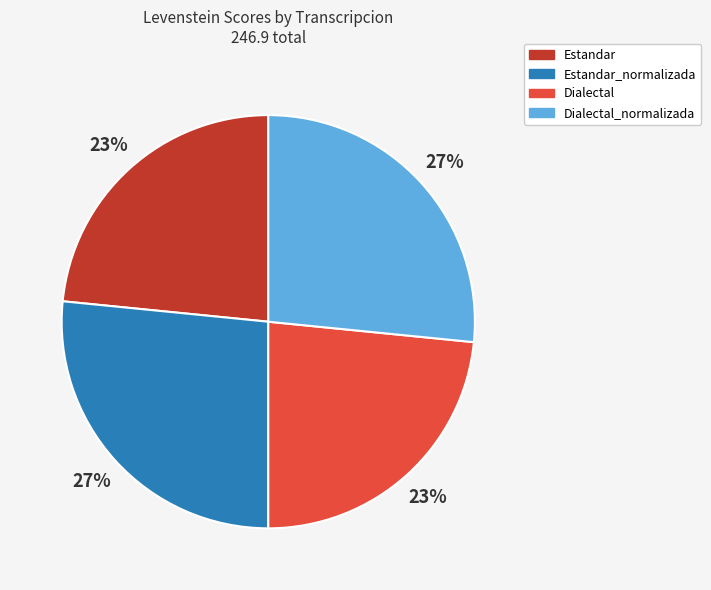

To the nearest percent, what portion does Dialectal represent?

23%